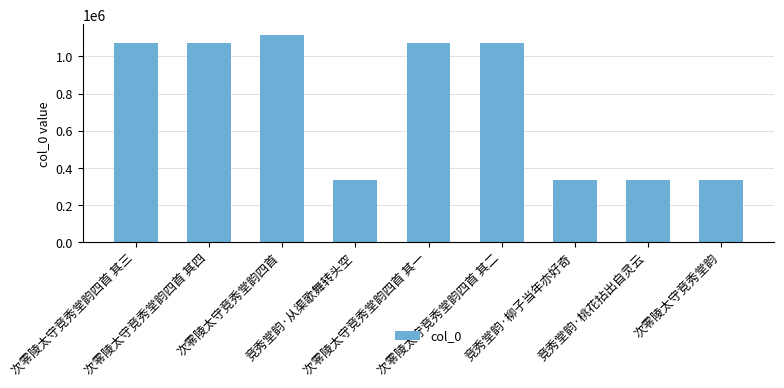

What is the greatest value displayed?

1116163